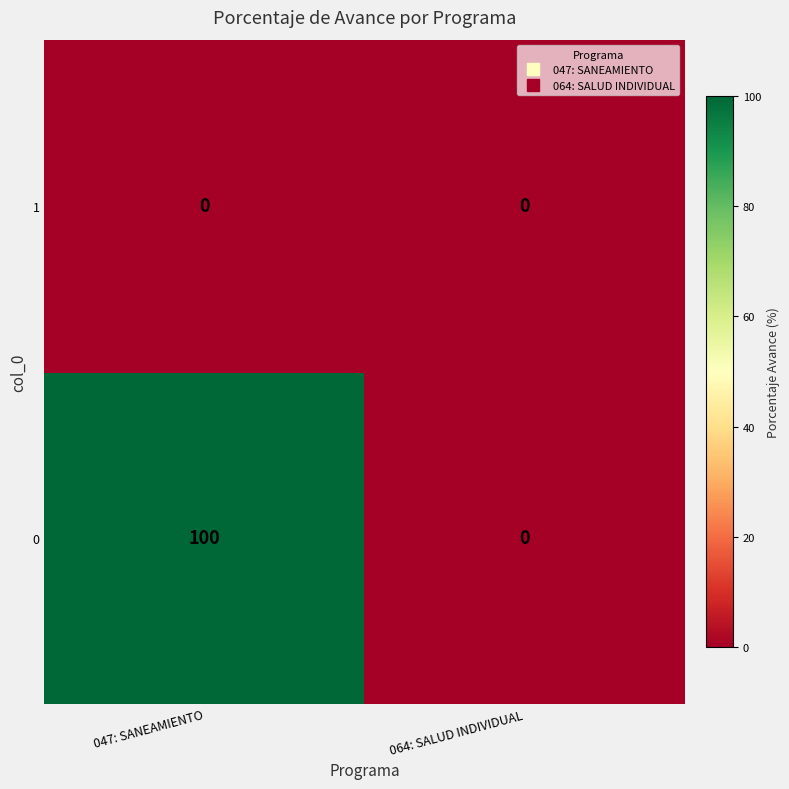

Is it true that 0 equals -48 at 064: SALUD INDIVIDUAL?

False